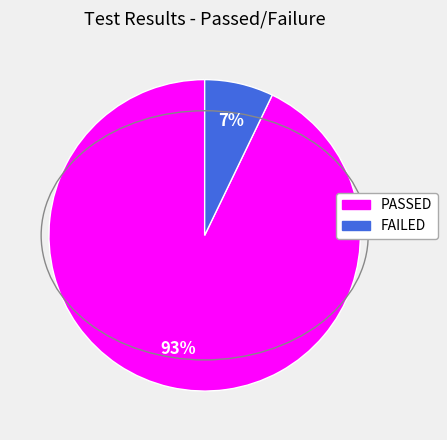

Count the number of slices in the pie.

2